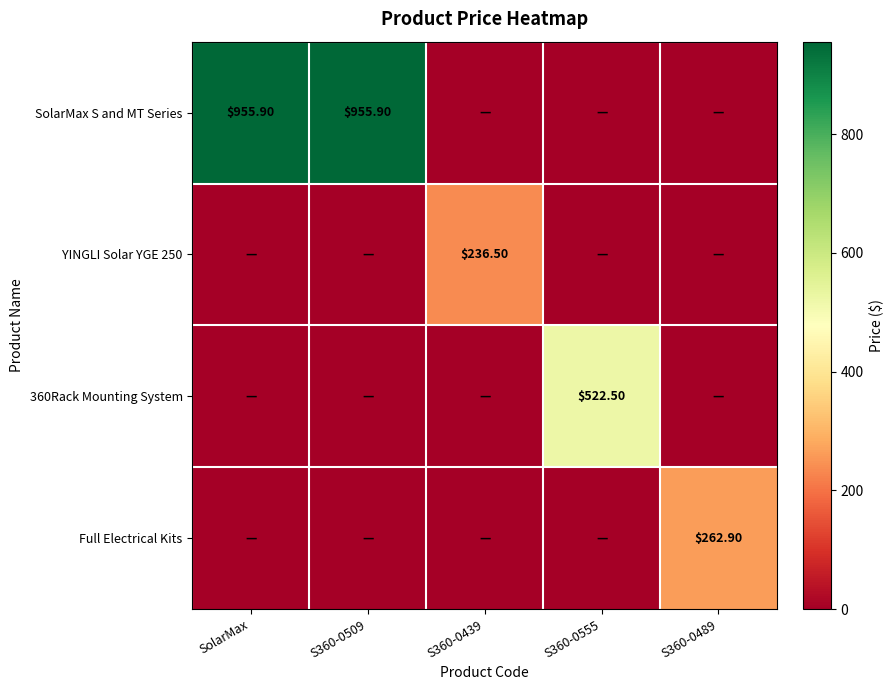

Which series has the largest range (max minus min)?

SolarMax S and MT Series